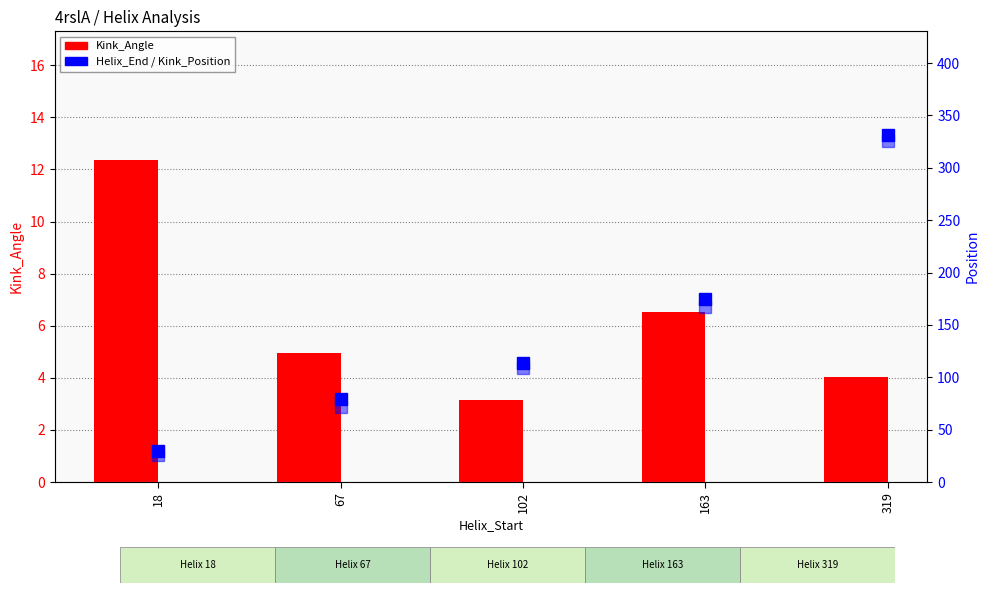

True or false: Kink_Position has a value of 465.4 at 319.

False